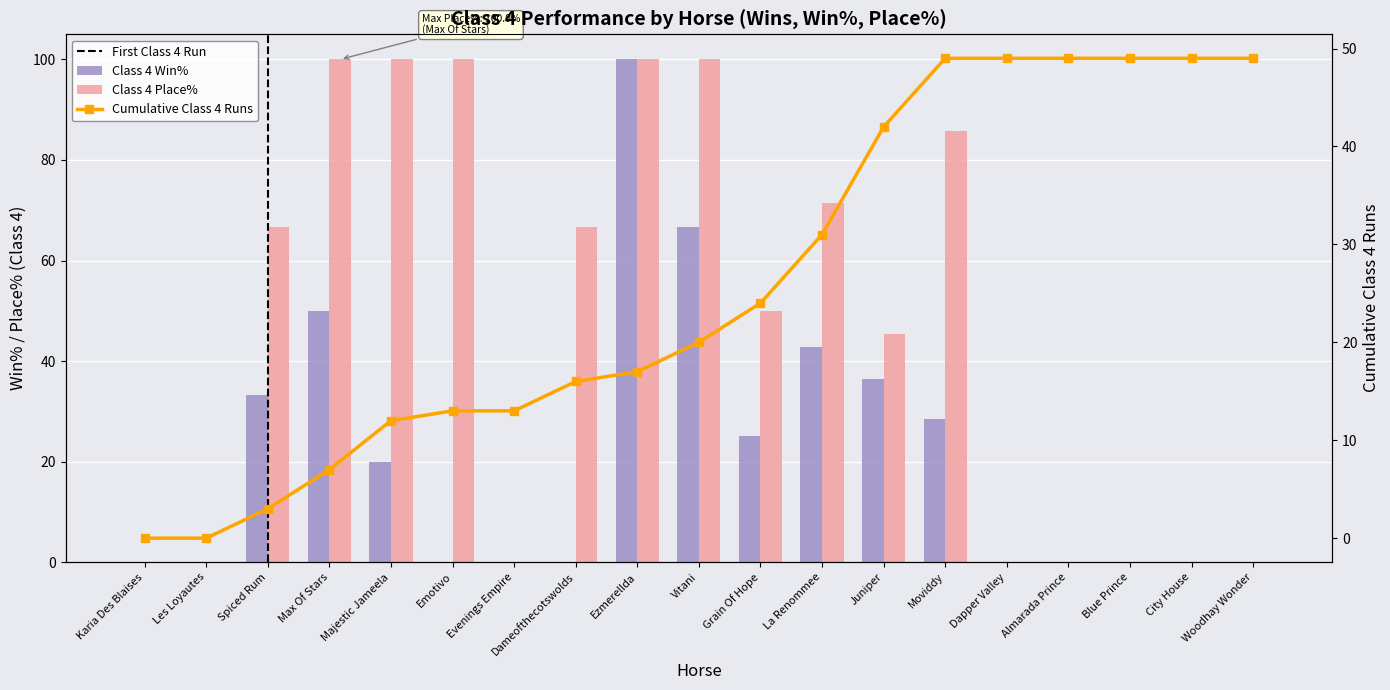

What is the maximum value shown in the chart?

100.0